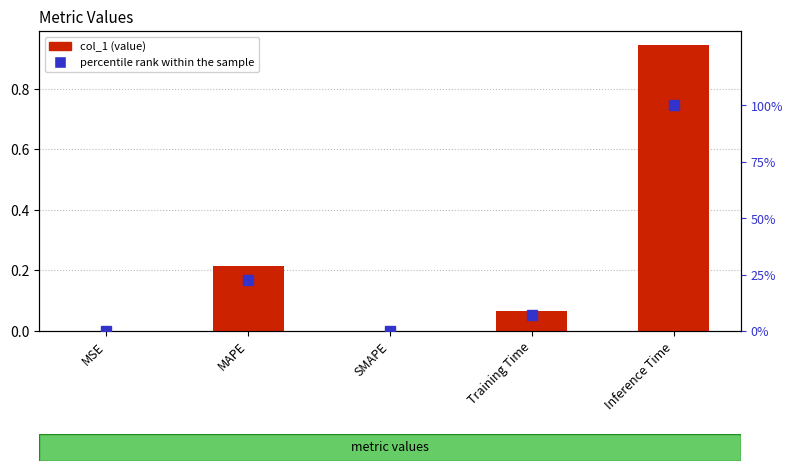

The value of percentile rank within the sample at Training Time is 11.9. True or false?

False